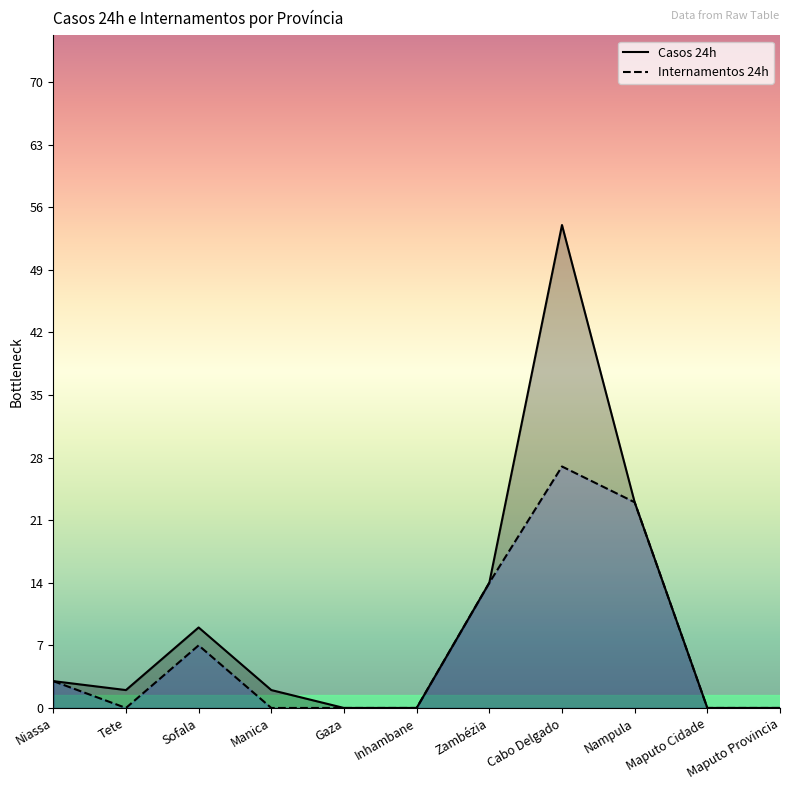

Is it true that Internamentos 24h equals 7 at Zambézia?

False